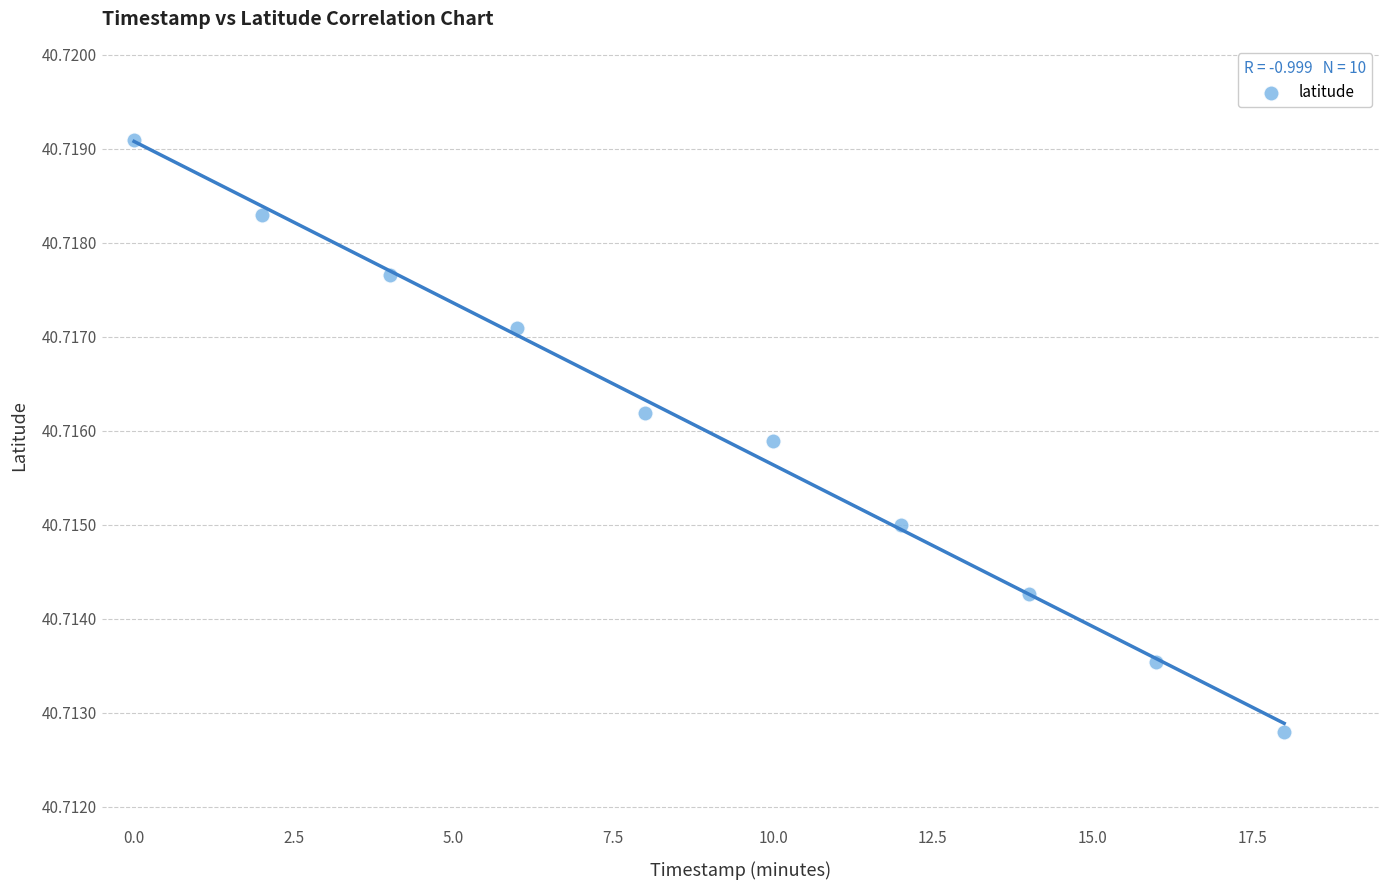

What is the average X value?

9.0